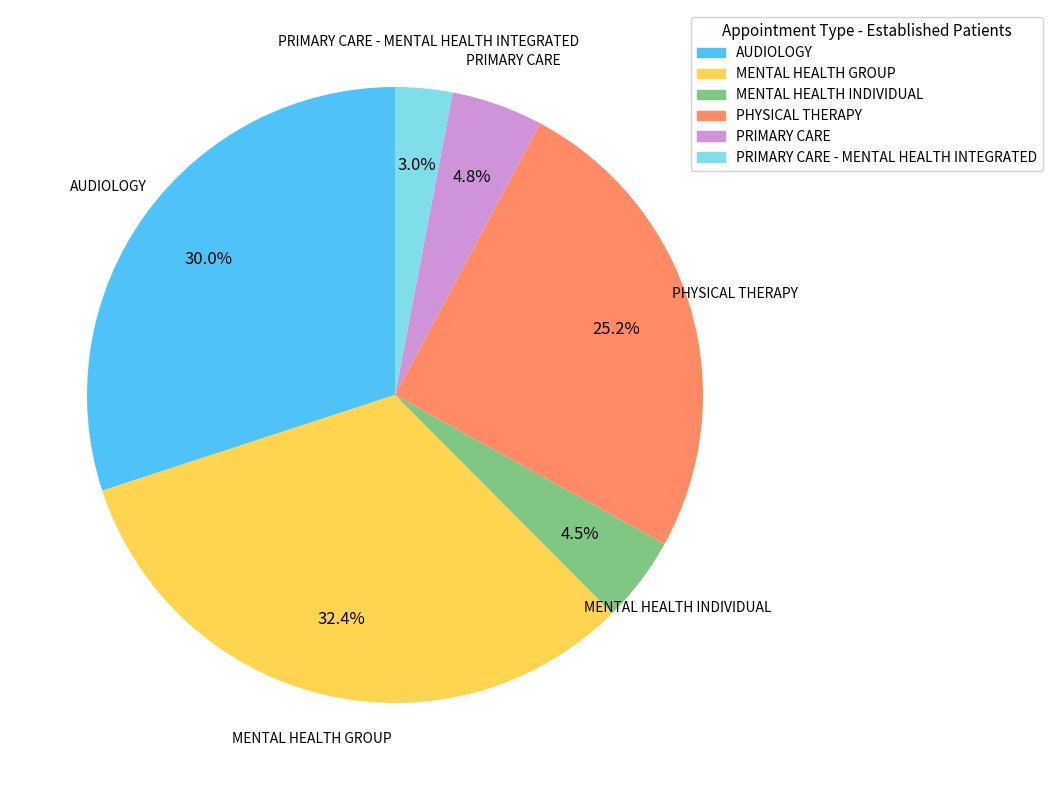

Is there a majority slice in this chart?

No